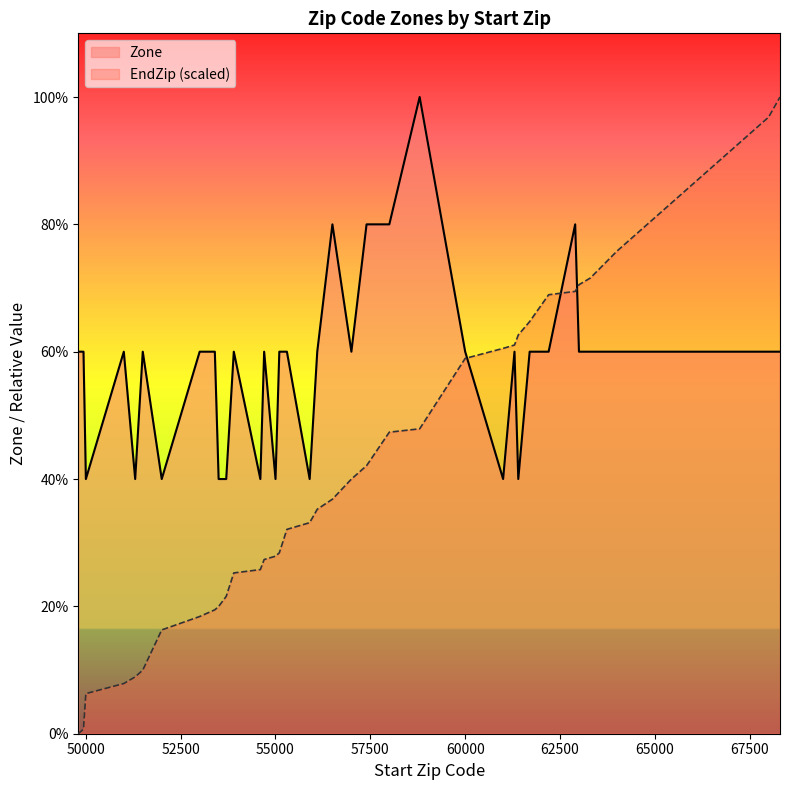

What is the difference between the maximum and second lowest values in the Zone series?

3.0